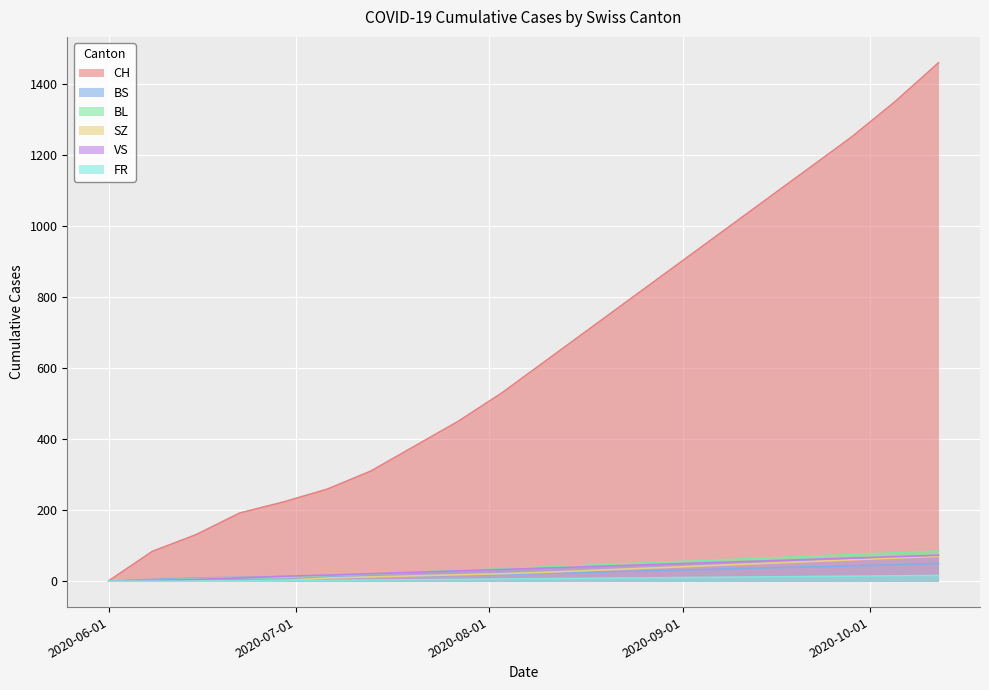

True or false: BS has more than 0 points higher than both neighbors.

False